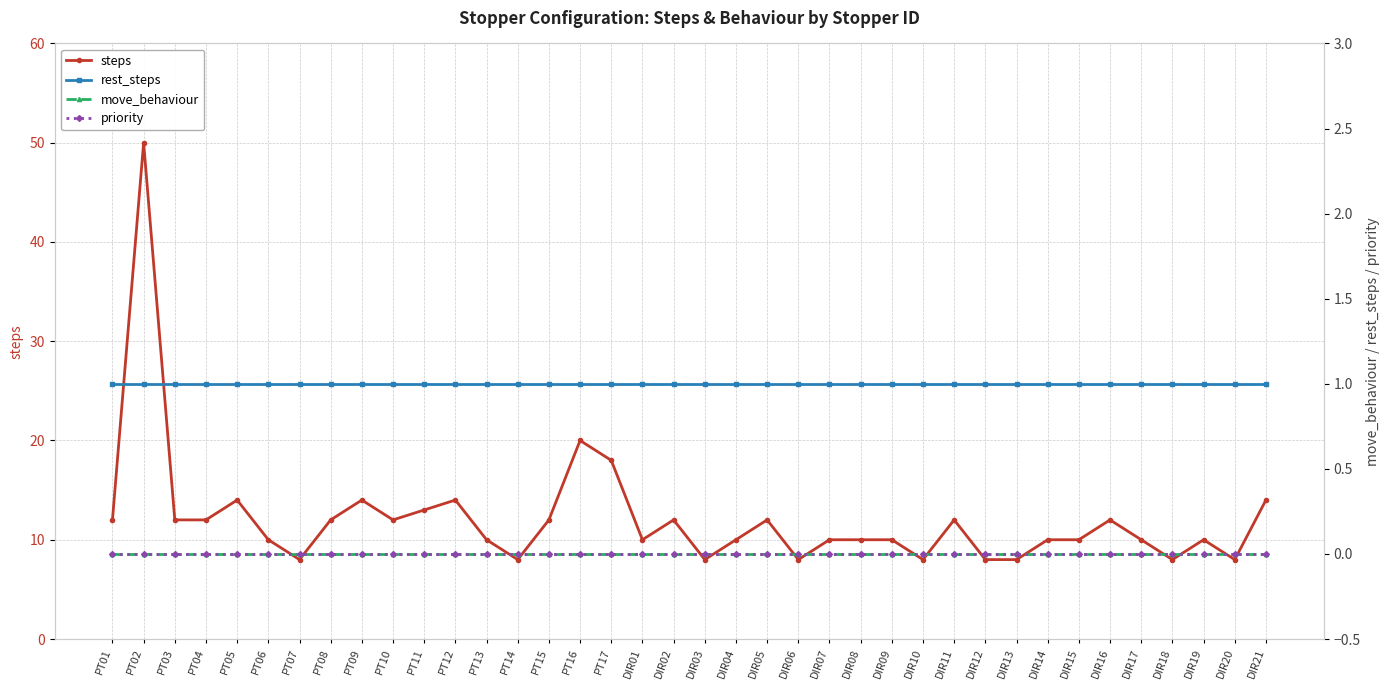

Reading left to right, transcribe all the data shown in this chart.

steps: 12	50	12	12	14	10	8	12	14	12	13	14	10	8	12	20	18	10	12	8	10	12	8	10	10	10	8	12	8	8	10	10	12	10	8	10	8	14
rest_steps: 1	1	1	1	1	1	1	1	1	1	1	1	1	1	1	1	1	1	1	1	1	1	1	1	1	1	1	1	1	1	1	1	1	1	1	1	1	1
move_behaviour: 0	0	0	0	0	0	0	0	0	0	0	0	0	0	0	0	0	0	0	0	0	0	0	0	0	0	0	0	0	0	0	0	0	0	0	0	0	0
priority: 0	0	0	0	0	0	0	0	0	0	0	0	0	0	0	0	0	0	0	0	0	0	0	0	0	0	0	0	0	0	0	0	0	0	0	0	0	0